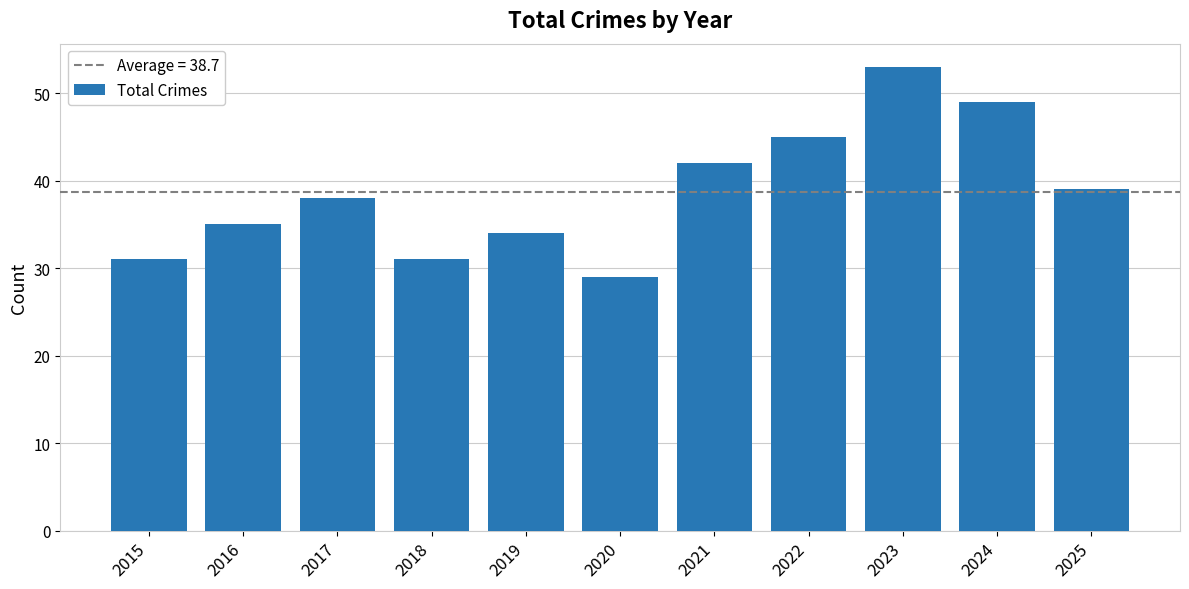

What is the sum of the values at 2024 and 2020?

78